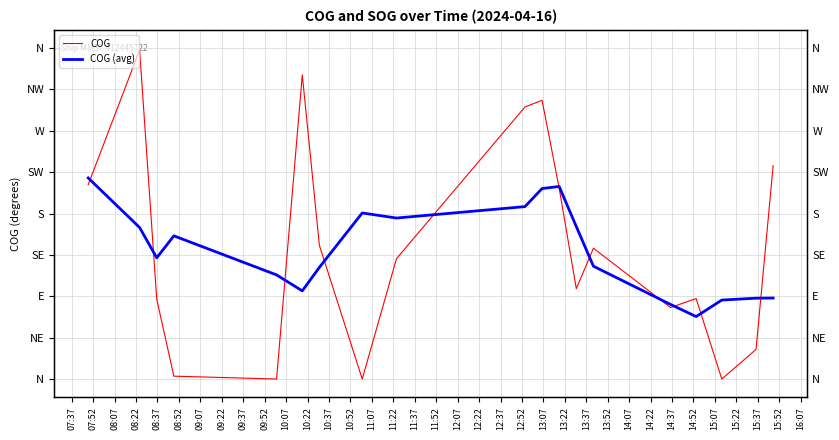

How many interior local peaks does the COG (avg) series have?

3